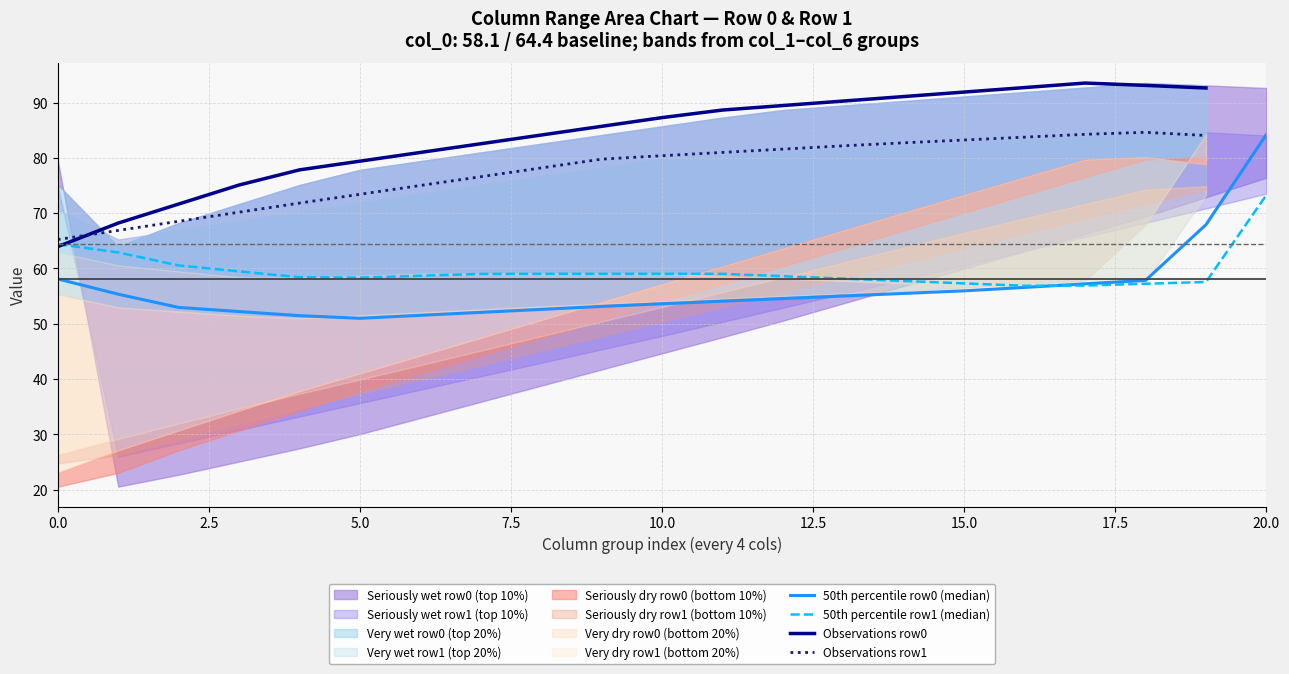

Does the chart have visible grid lines?

Yes